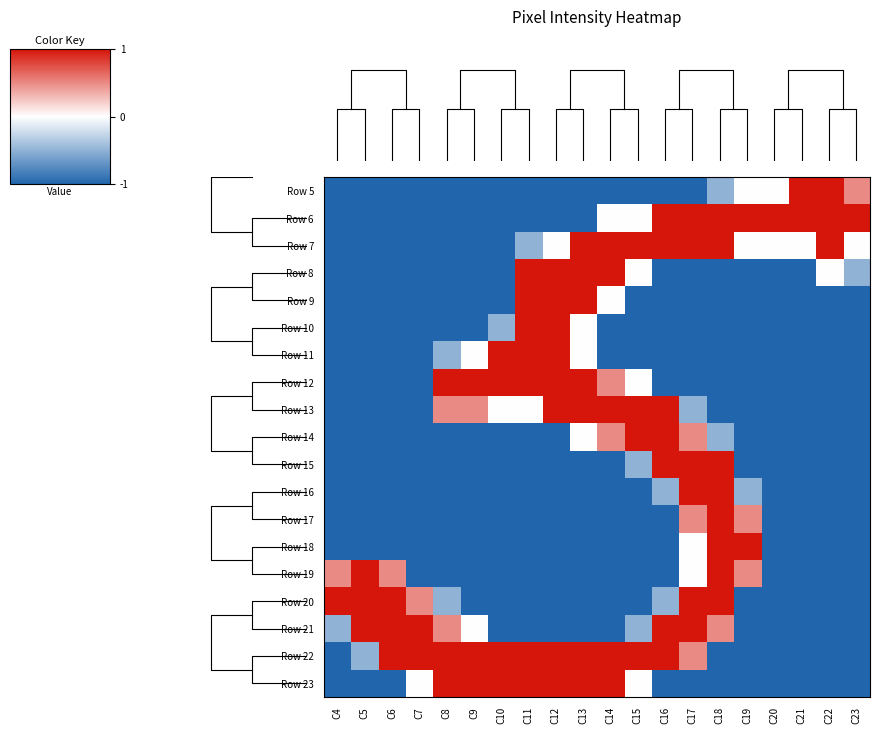

At which label is Row 11 closest to 0?

C9